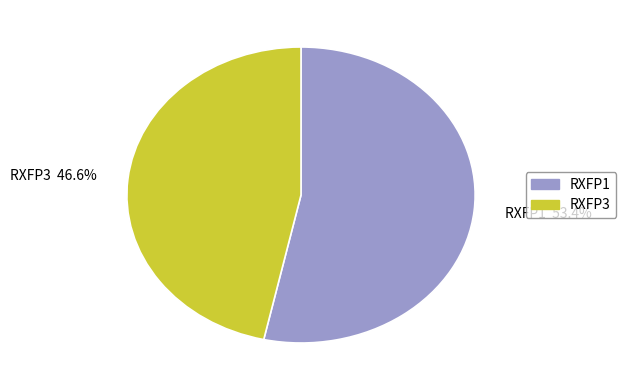

How many segments does this pie chart have?

2